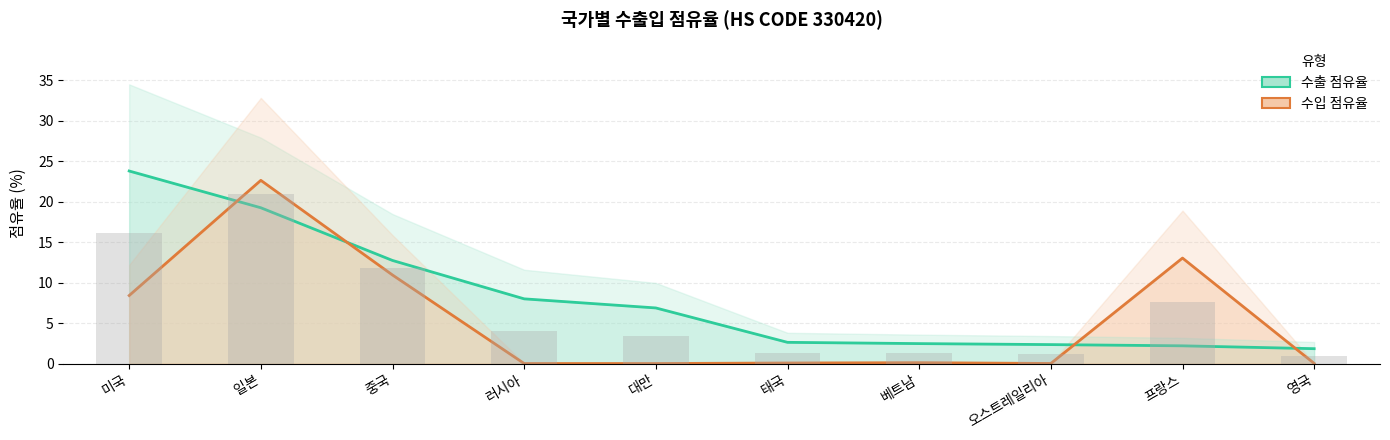

How many groups of bars are there?

10